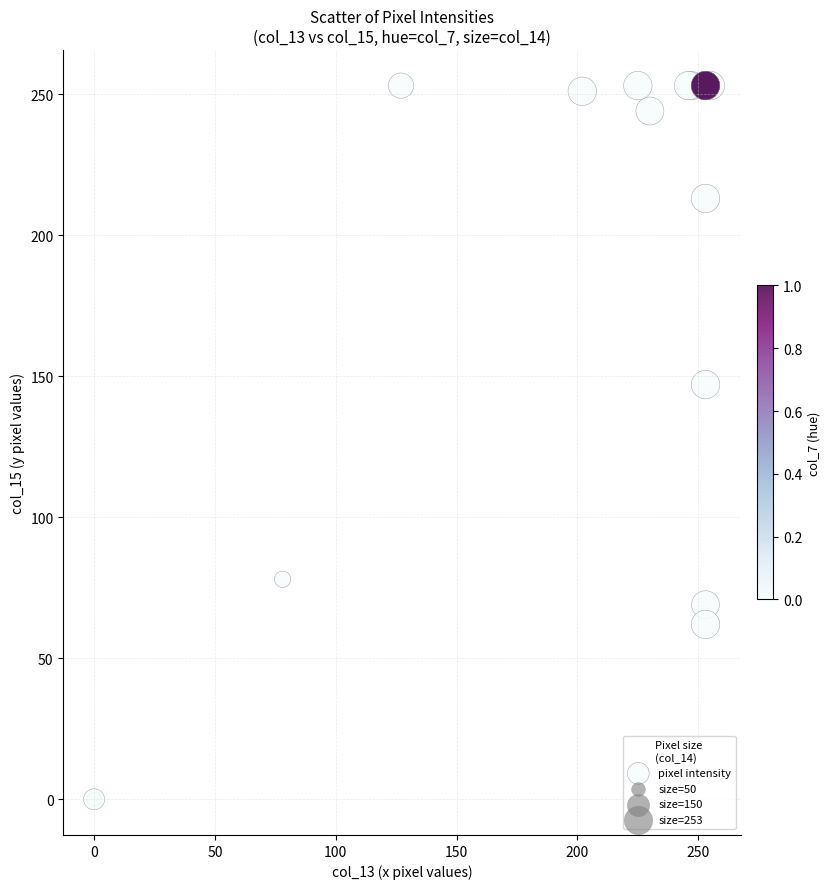

What Y value in the scatter plot is closest to 126?

147